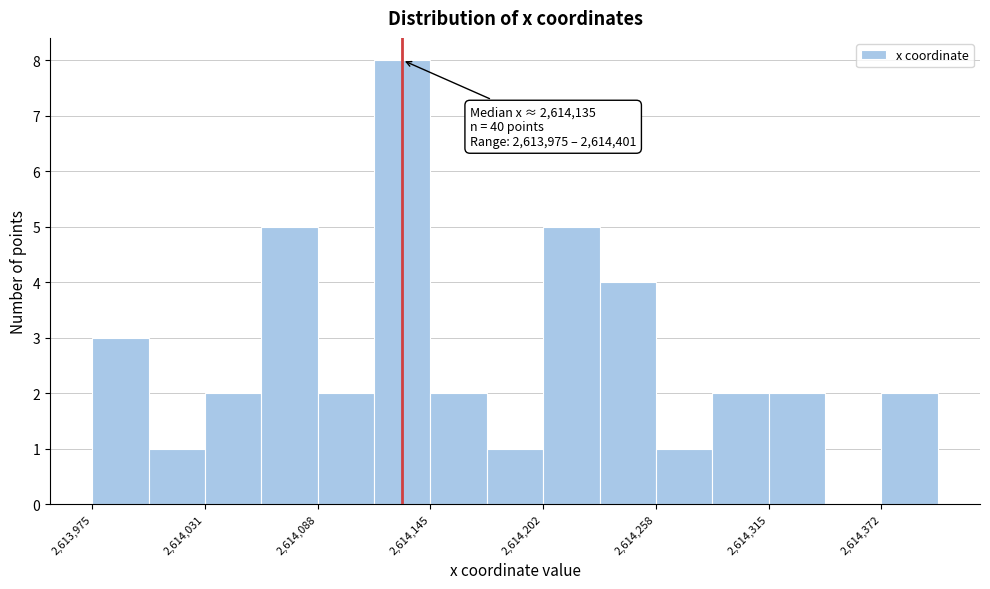

Read against the x-axis, roughly where is the centre of the tallest bar?

2614130